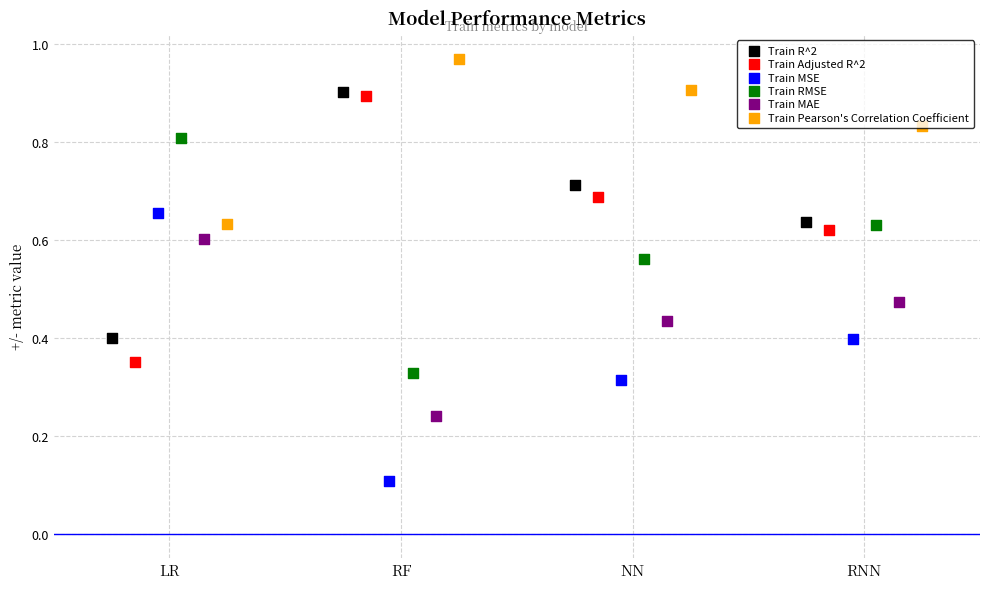

What are all the series names shown in the legend?

Train R^2, Train Adjusted R^2, Train MSE, Train RMSE, Train MAE, Train Pearson's Correlation Coefficient